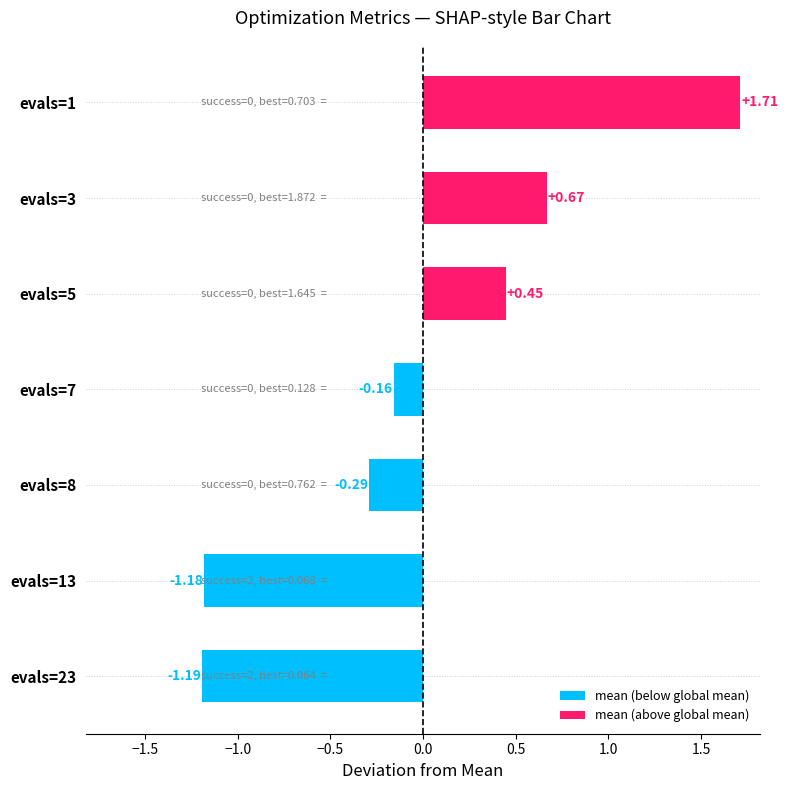

List the labels in order of value, largest first.

evals=1, evals=3, evals=5, evals=7, evals=8, evals=13, evals=23